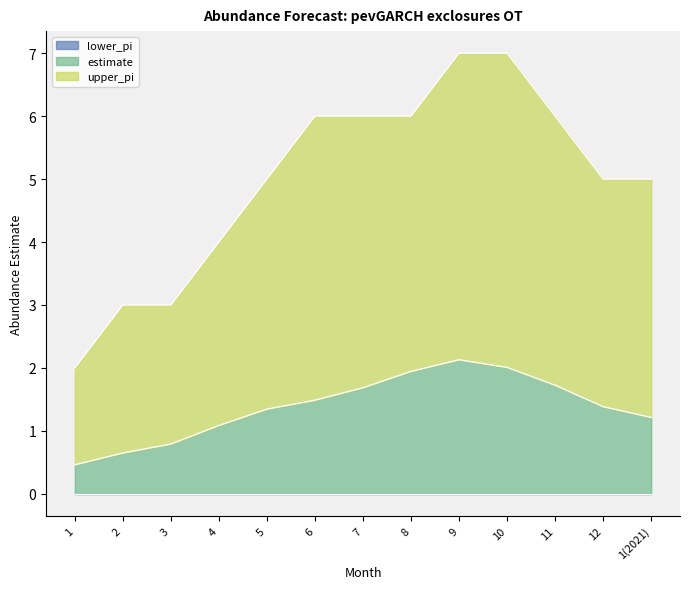

Is it true that estimate equals 1.4 at 12?

True